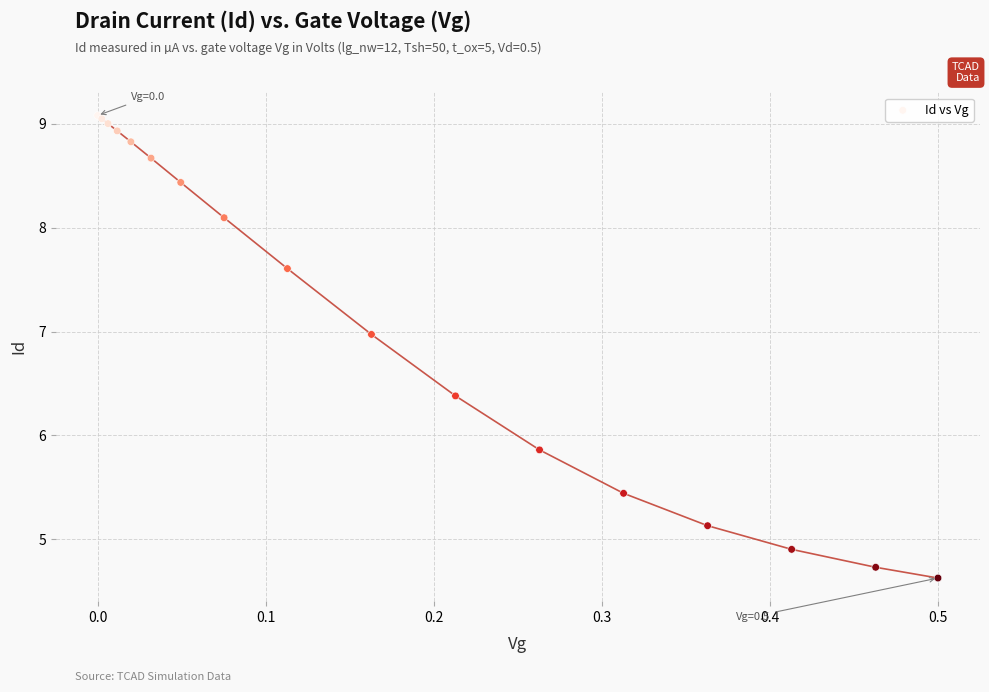

What Y value in the scatter plot is closest to 6?

5.9